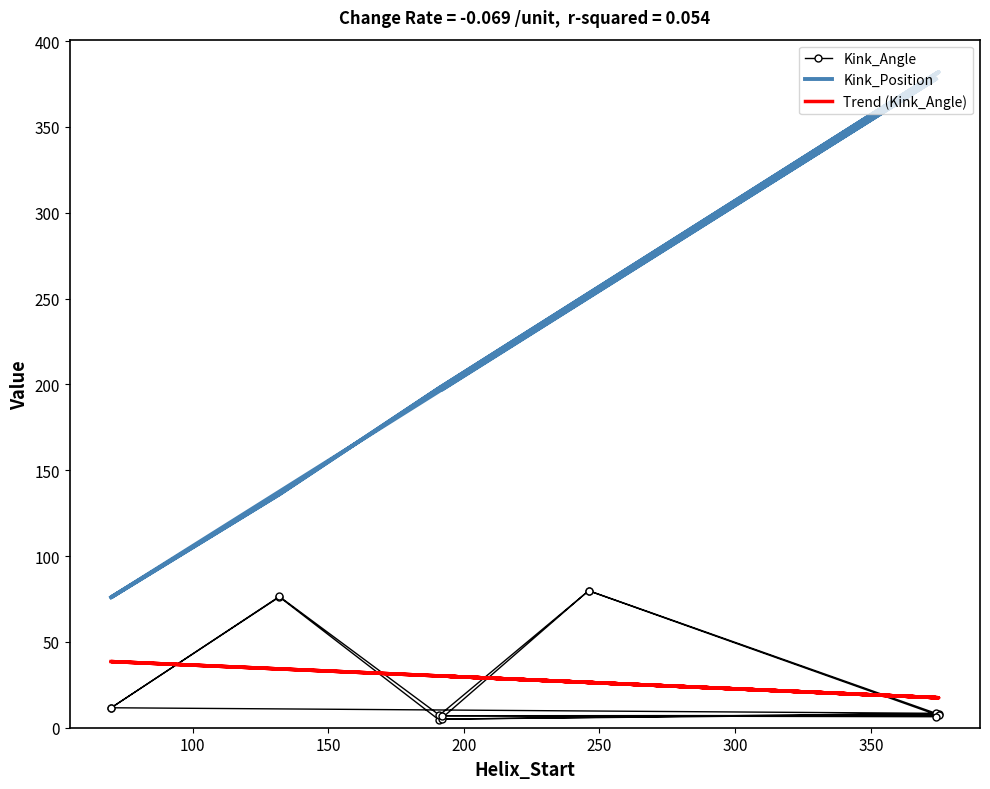

What are all the series names shown in the legend?

Kink_Angle, Kink_Position, Trend (Kink_Angle)